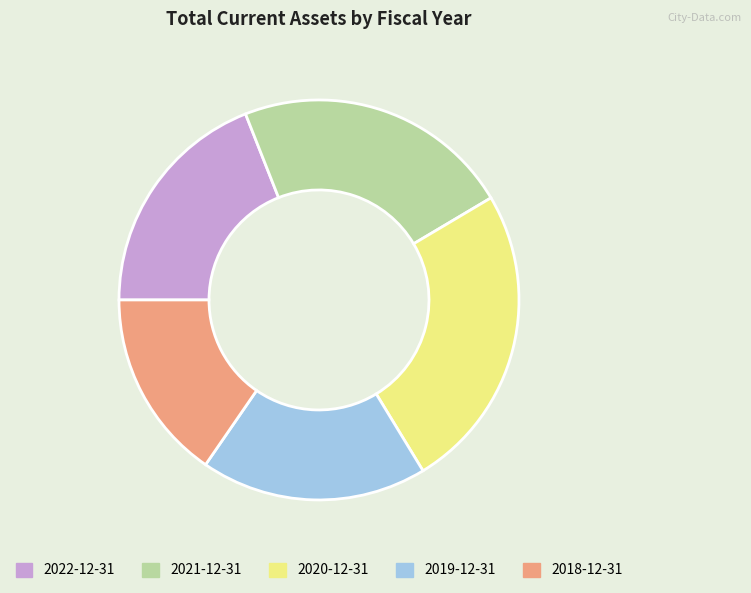

Is there a majority slice in this chart?

No